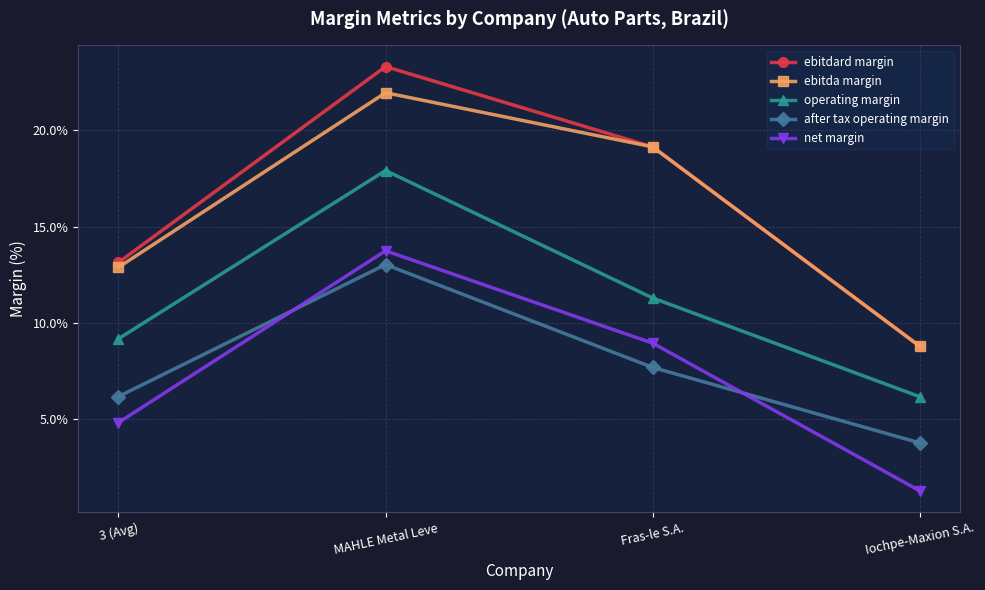

At how many categories does at least one series exceed 0?

4